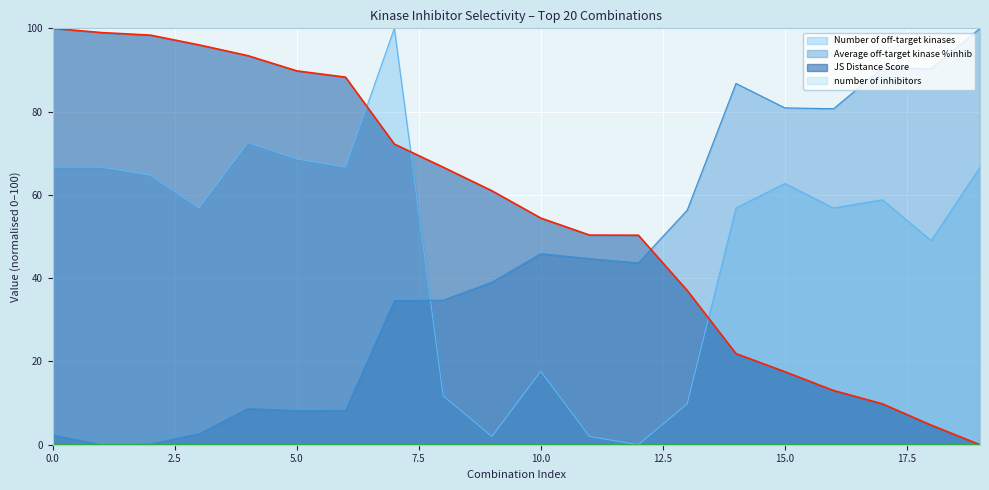

True or false: JS Distance Score and Average off-target kinase %inhib intersect in this chart.

True